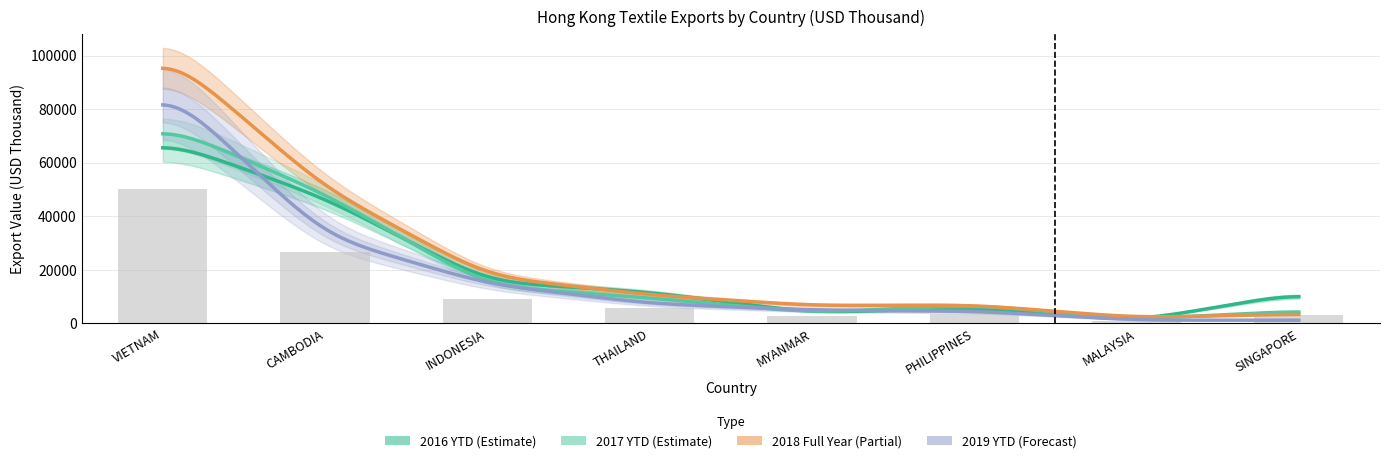

The 201612 series shows 46857.9 at CAMBODIA. True or false?

True